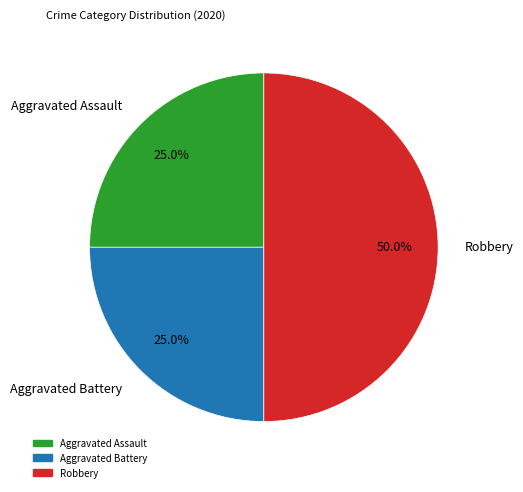

To the nearest percent, what is the difference between the largest and smallest slice percentages?

25%